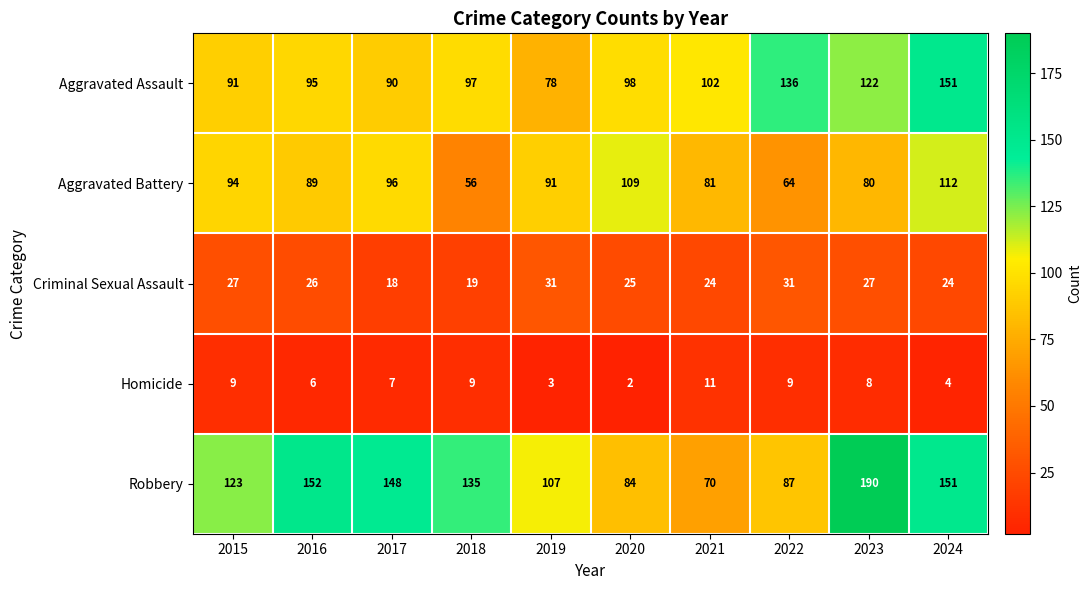

What is the greatest value displayed?

190